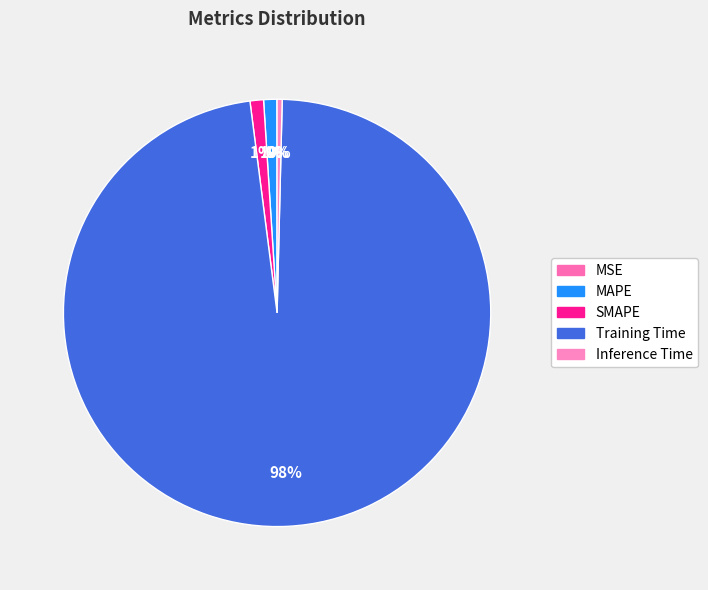

Does MSE account for over 50% of the chart?

No